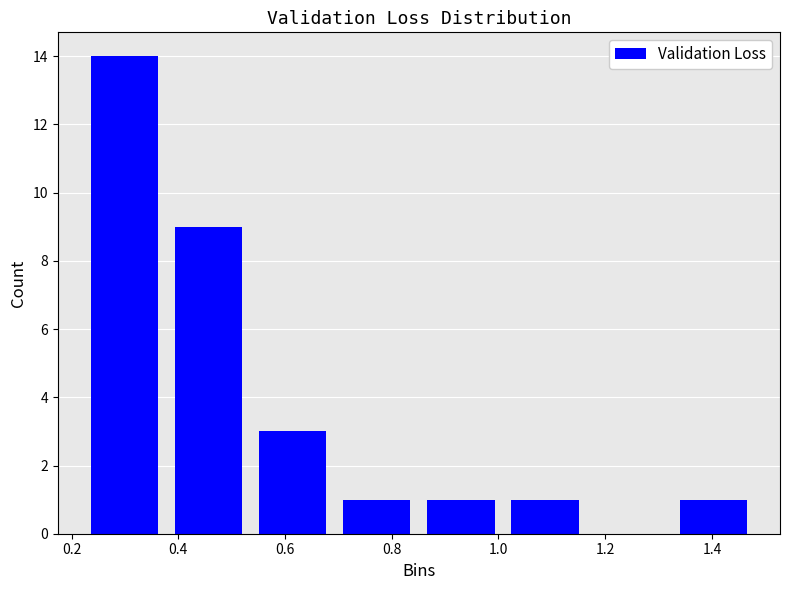

Reading left to right, transcribe this chart: for each bar, give the range it covers on the x-axis and its height. Neither the bar edges nor the heights are printed on the chart, so give them approximately, as read against the axes.

0.22 to 0.38: 14
0.38 to 0.54: 9
0.54 to 0.70: 3
0.70 to 0.86: 1
0.86 to 1.00: 1
1.00 to 1.16: 1
1.16 to 1.32: 0
1.32 to 1.48: 1